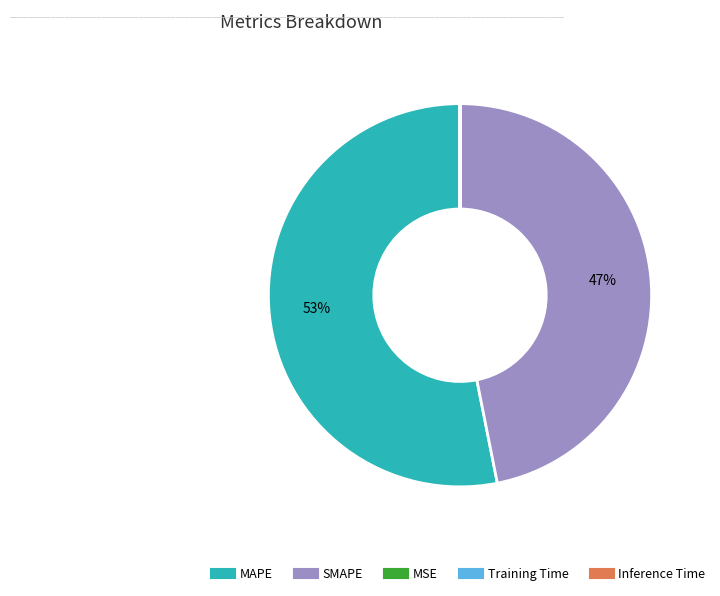

Which slice is the largest?

MAPE